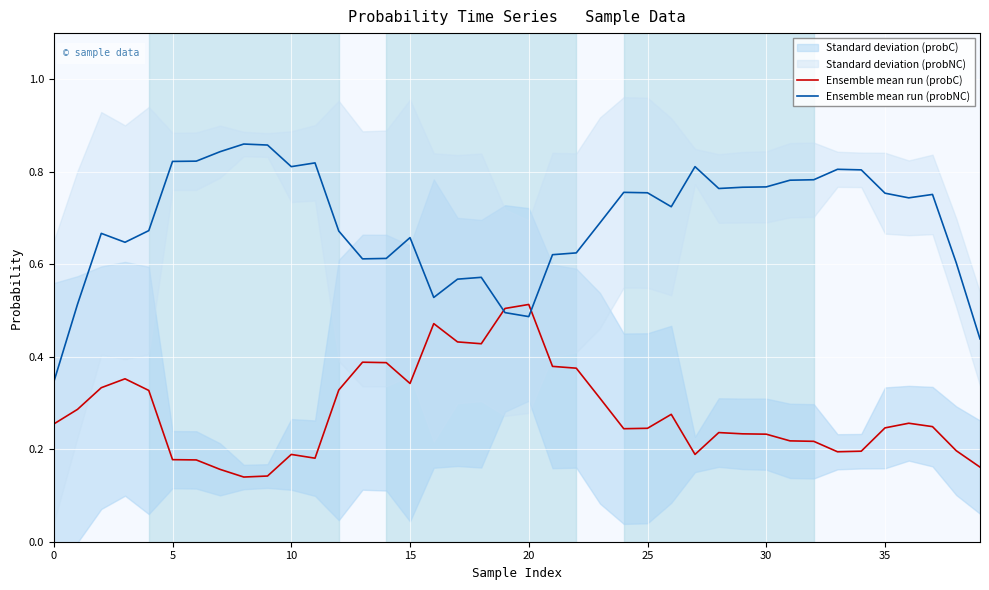

What is the greatest value displayed?

0.9